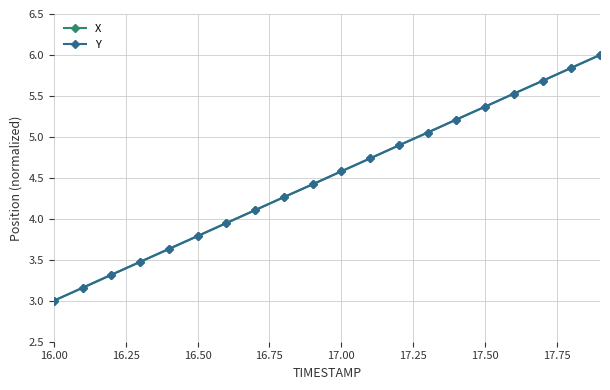

True or false: Y has more than 2 points higher than both neighbors.

False